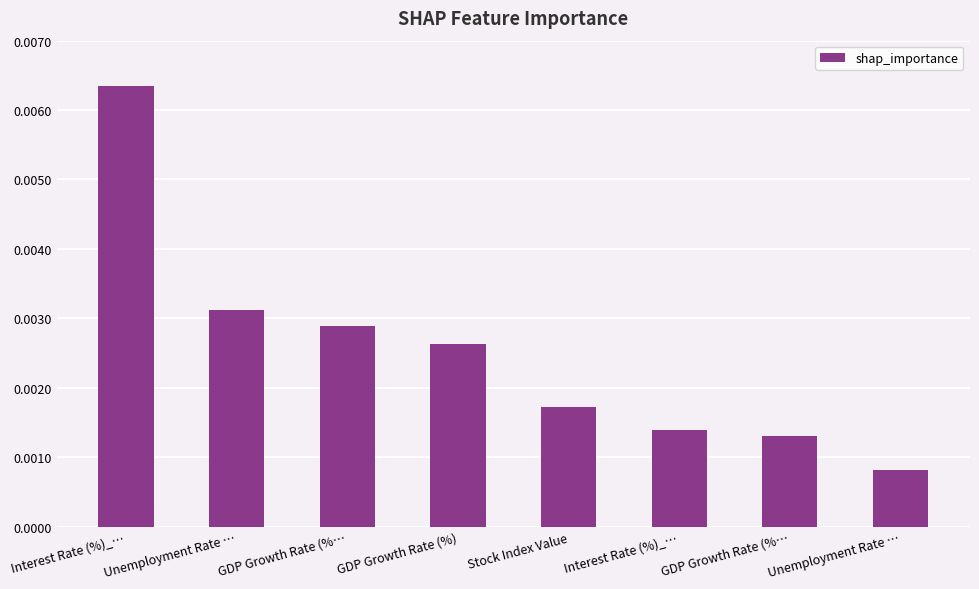

Which label corresponds to the smallest value in the chart?

Unemployment Rate …